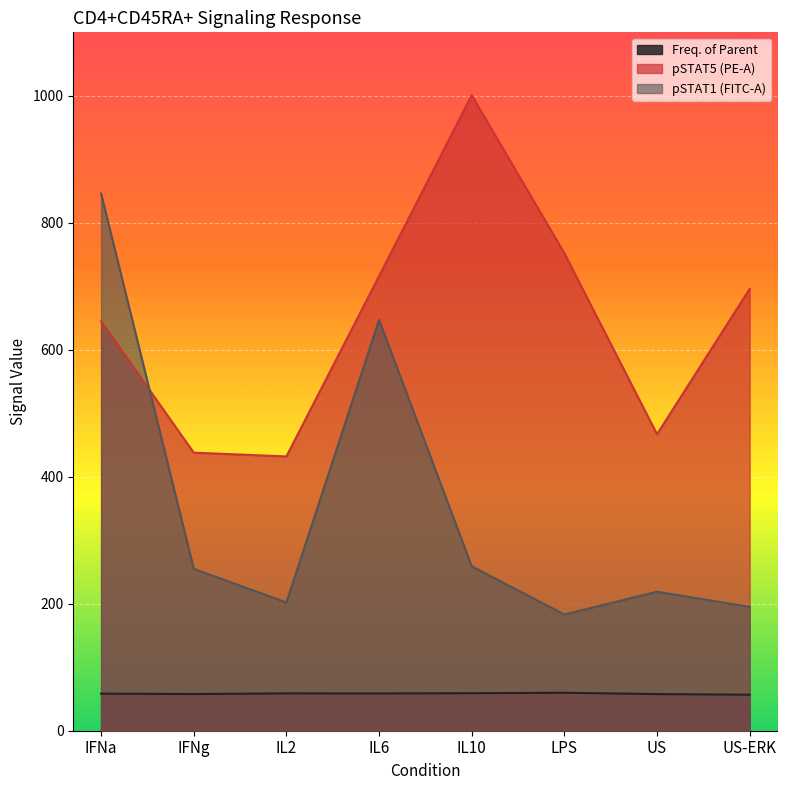

Which series has the widest spread of values?

pSTAT1 (FITC-A)